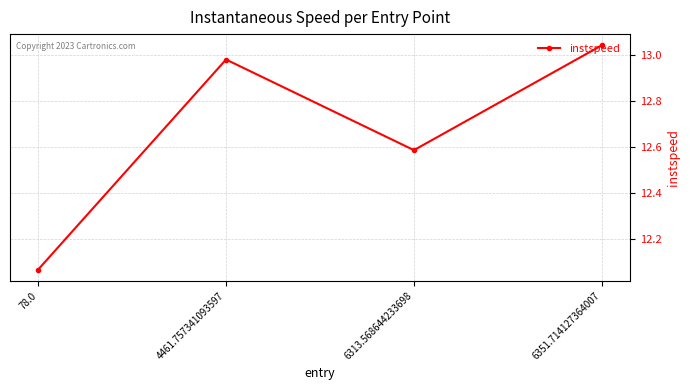

List the labels in order of value, smallest first.

78.0, 6313.568644233698, 4461.757341093597, 6351.714127364007